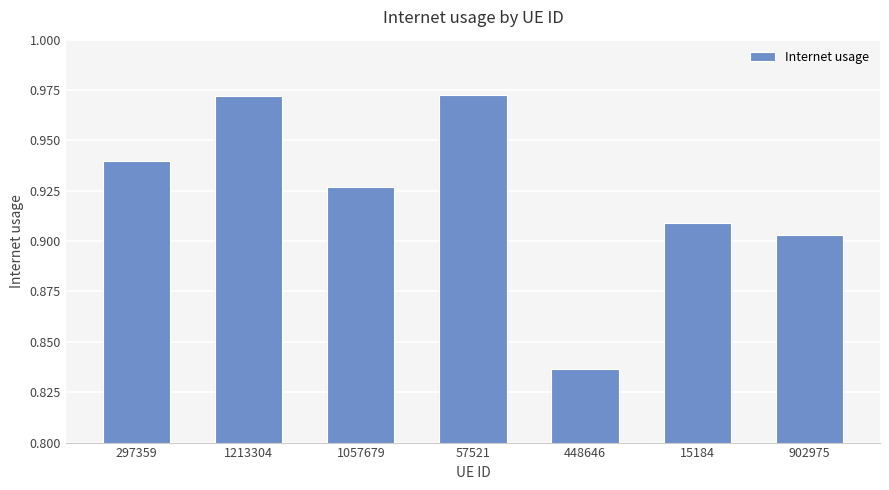

Between 57521 and 448646, which is larger?

57521